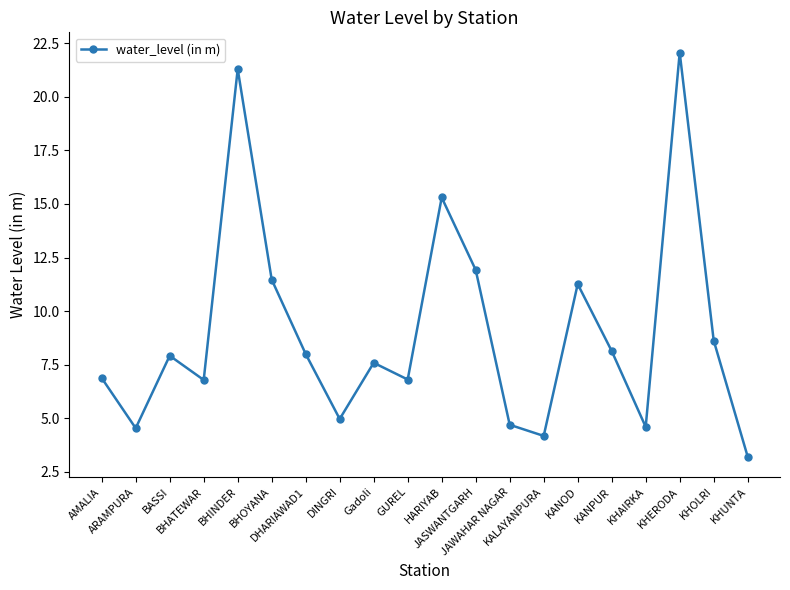

What is the greatest value displayed?

22.1